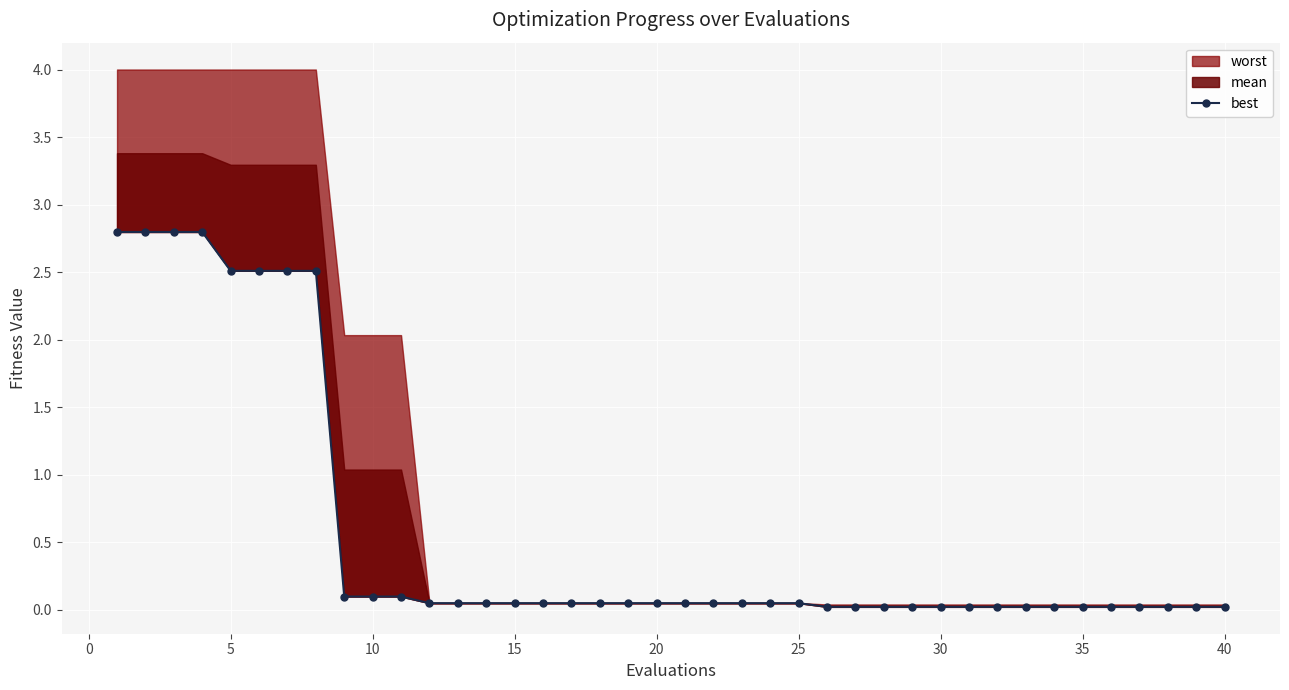

How many lines are shown in the chart?

1